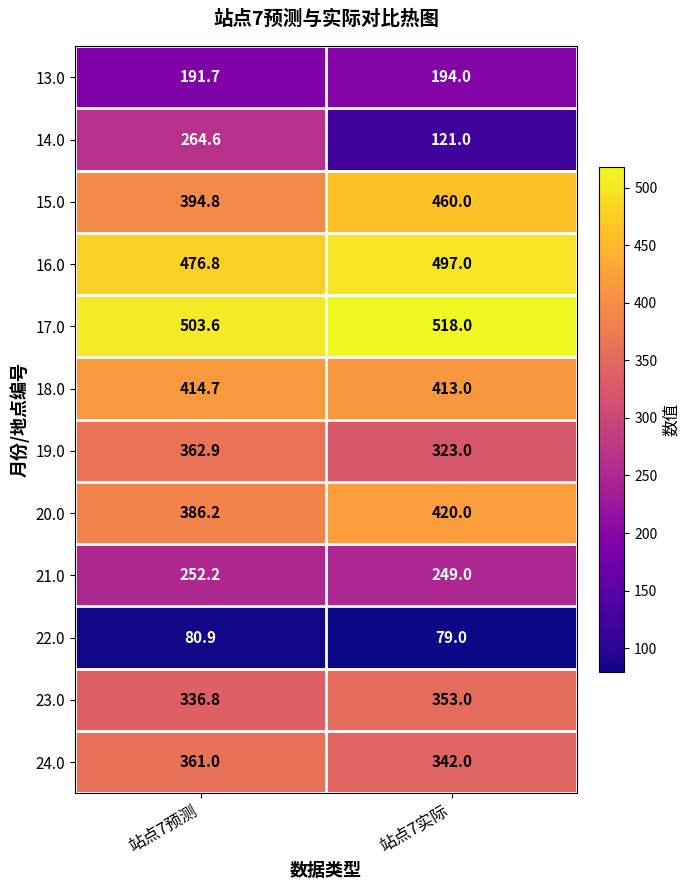

Reading left to right, list all the values displayed in this chart.

13.0: 191.7	194.0
14.0: 264.6	121.0
15.0: 394.8	460.0
16.0: 476.8	497.0
17.0: 503.6	518.0
18.0: 414.7	413.0
19.0: 362.9	323.0
20.0: 386.2	420.0
21.0: 252.2	249.0
22.0: 80.9	79.0
23.0: 336.8	353.0
24.0: 361.0	342.0